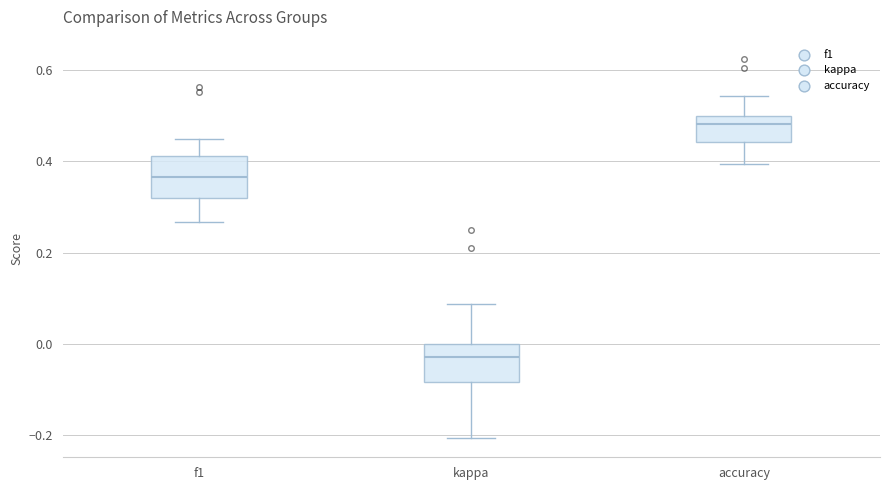

Which box has the lowest median line?

kappa